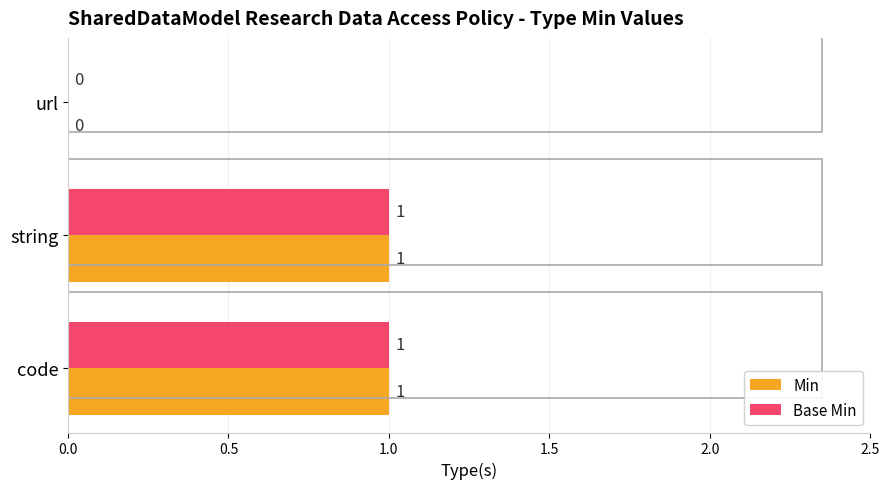

Is the value of Min at url greater than the value of Base Min at code?

No